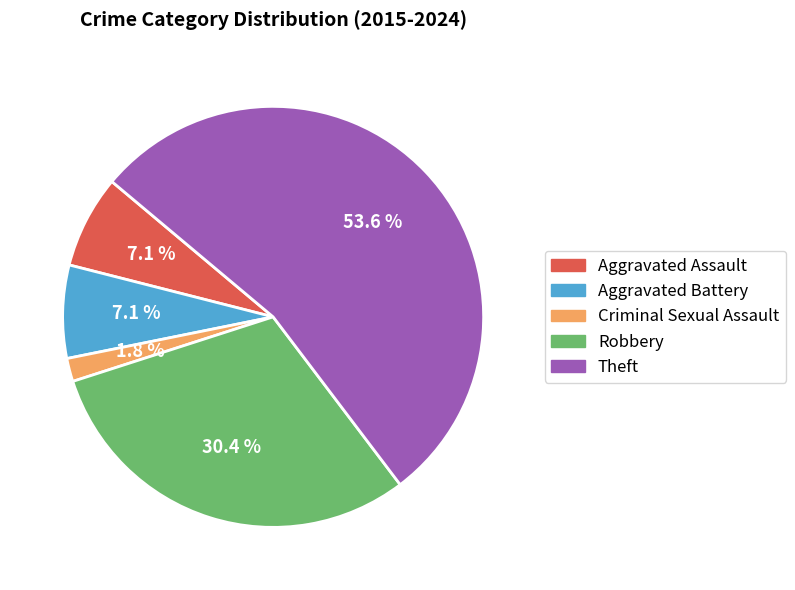

Count the number of slices in the pie.

5